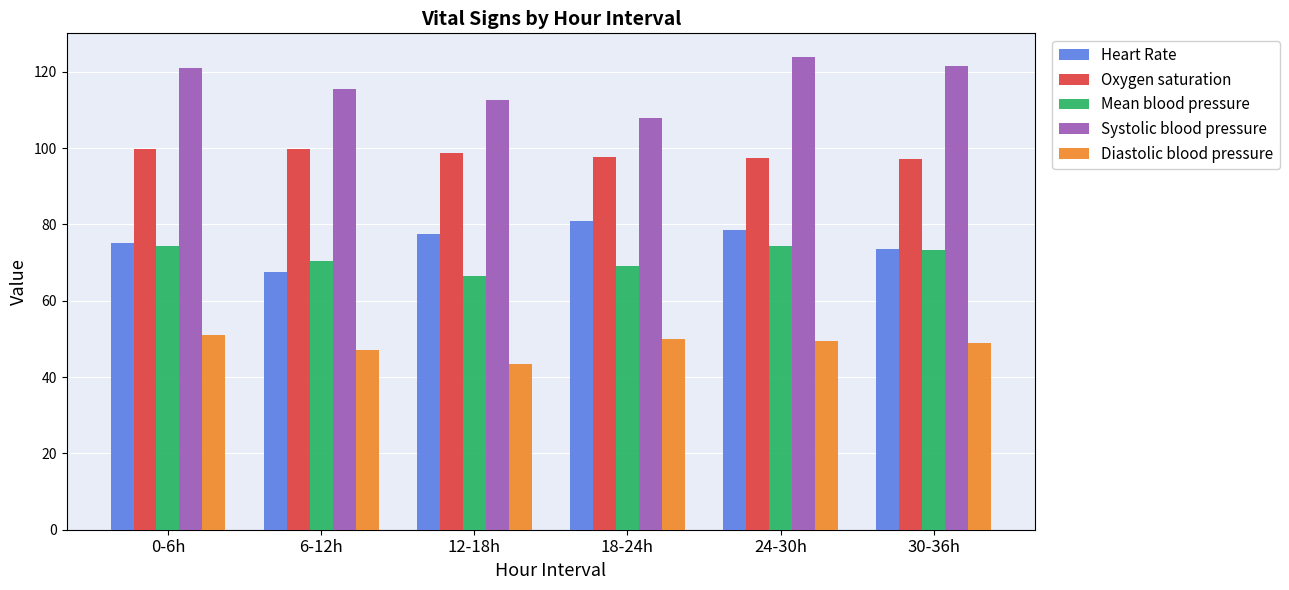

At how many categories does at least one series exceed 71?

6